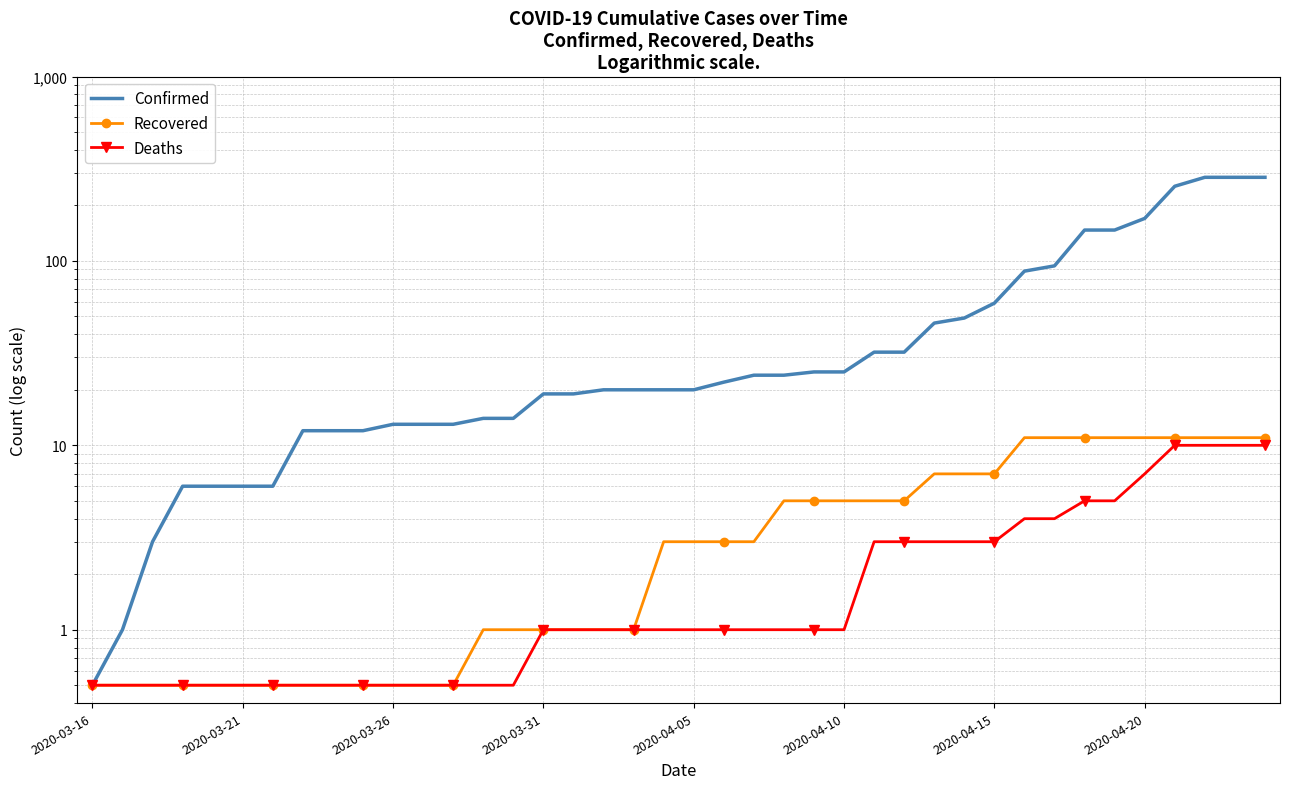

What is the maximum value for Recovered?

11.0